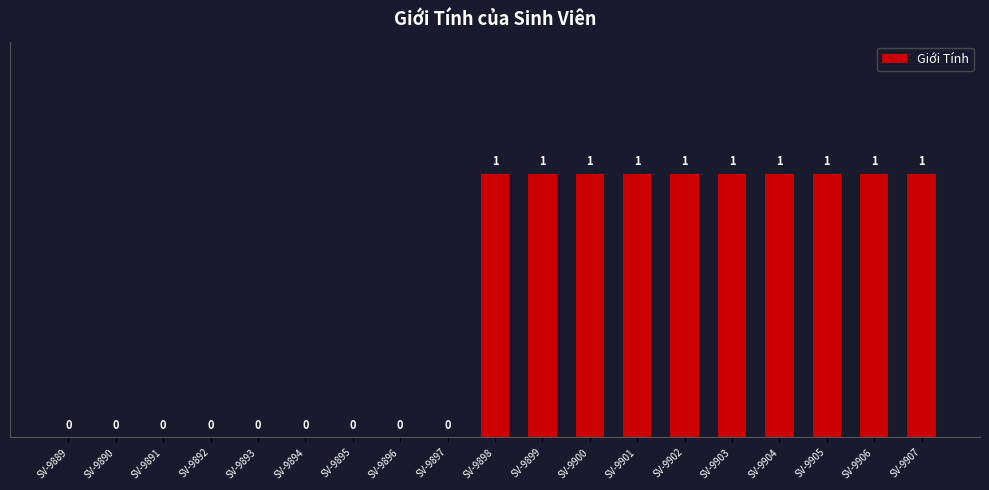

Reading left to right, extract all data points from this chart.

0	0	0	0	0	0	0	0	0	1	1	1	1	1	1	1	1	1	1